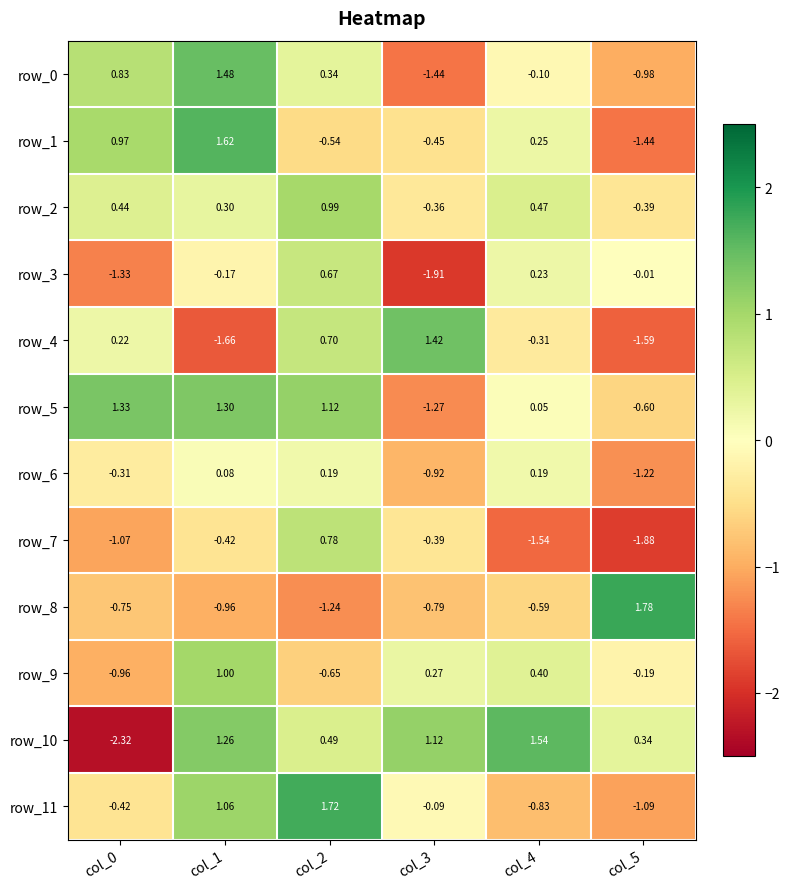

Is the value of row_0 at col_1 greater than the value of row_1 at col_4?

Yes